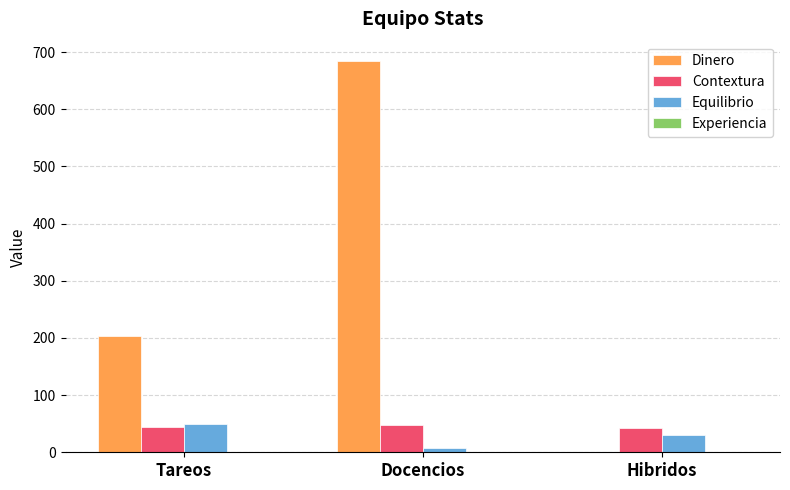

What is the maximum value for Contextura?

47